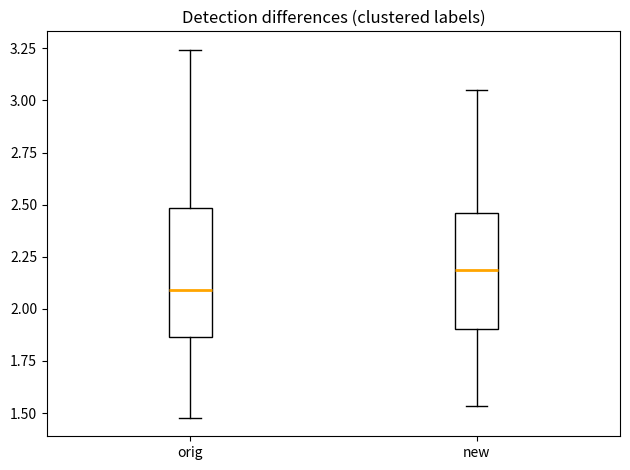

Where is the upper edge of the box for new on the y-axis? The values are not printed on the chart, so give them approximately, as read against the axis.

2.45